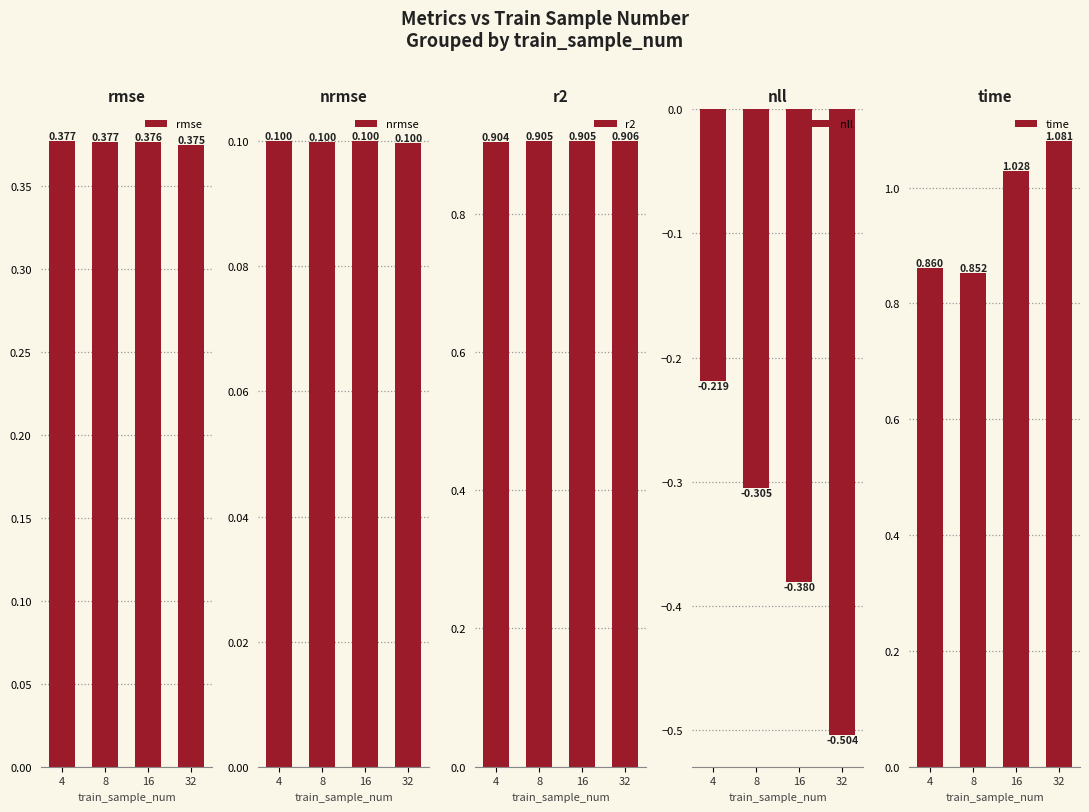

Rank the categories by nll value from lowest to highest.

32, 16, 8, 4